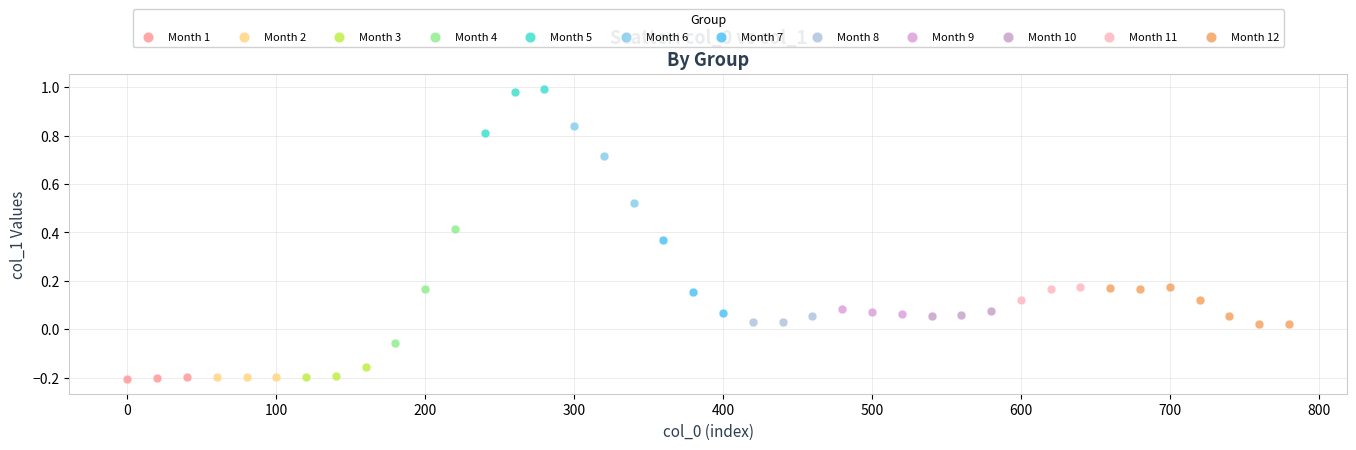

Which series has the widest spread of Y values?

Month 4